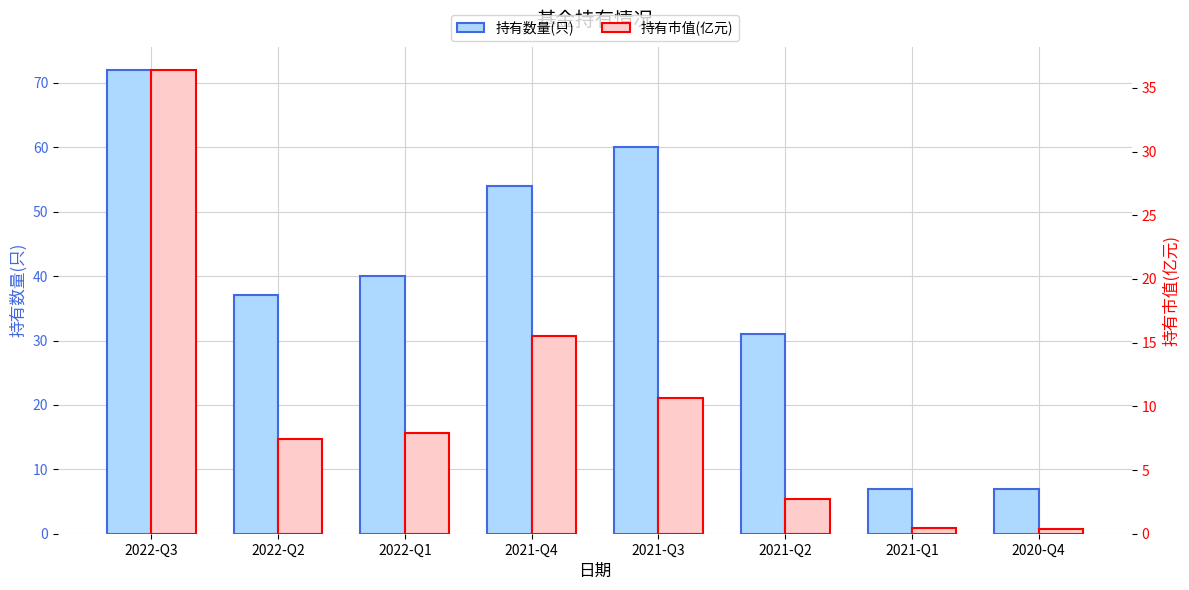

The value of 持有市值(亿元) at 2022-Q2 is 7.5. True or false?

True